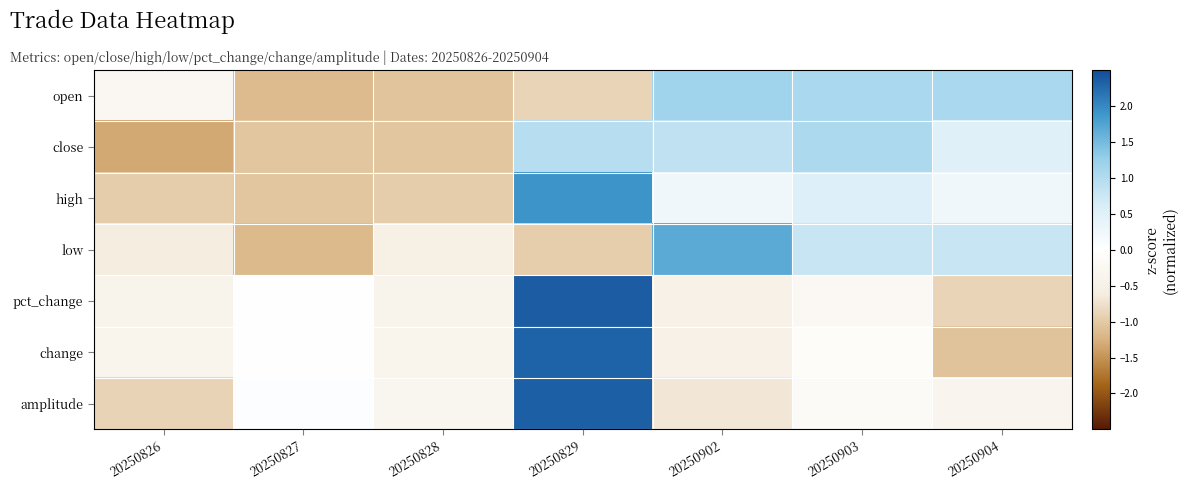

At which category is the sum across all series the highest?

20250829